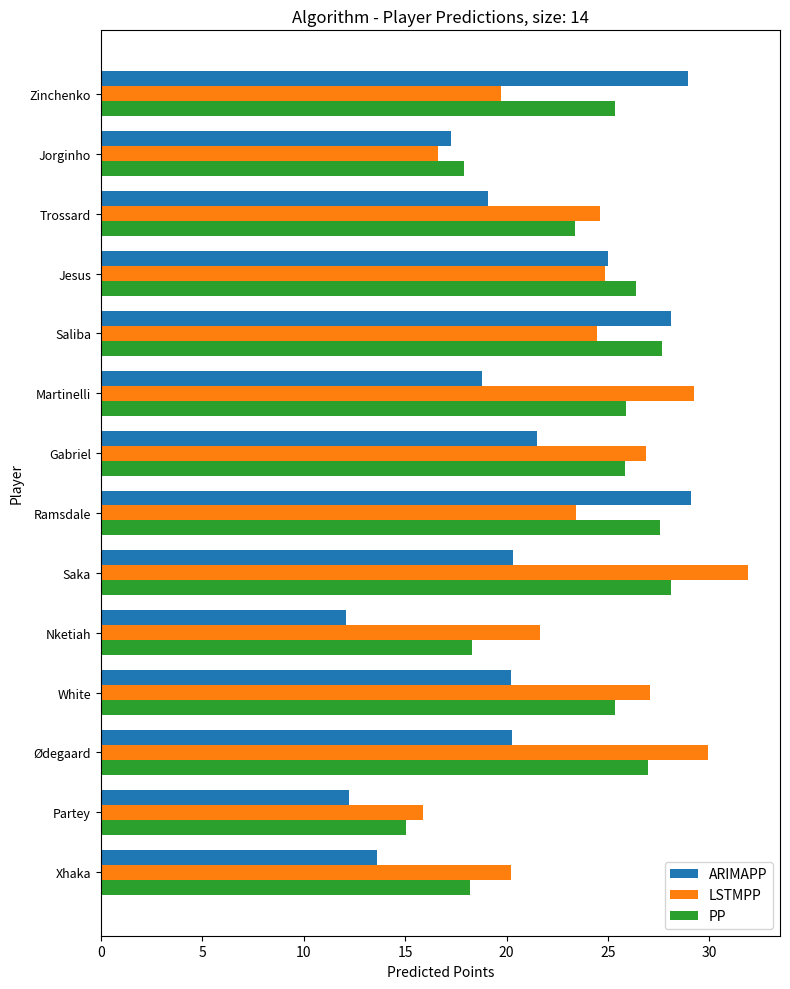

At Zinchenko, list the series in order from largest to smallest.

ARIMAPP, PP, LSTMPP